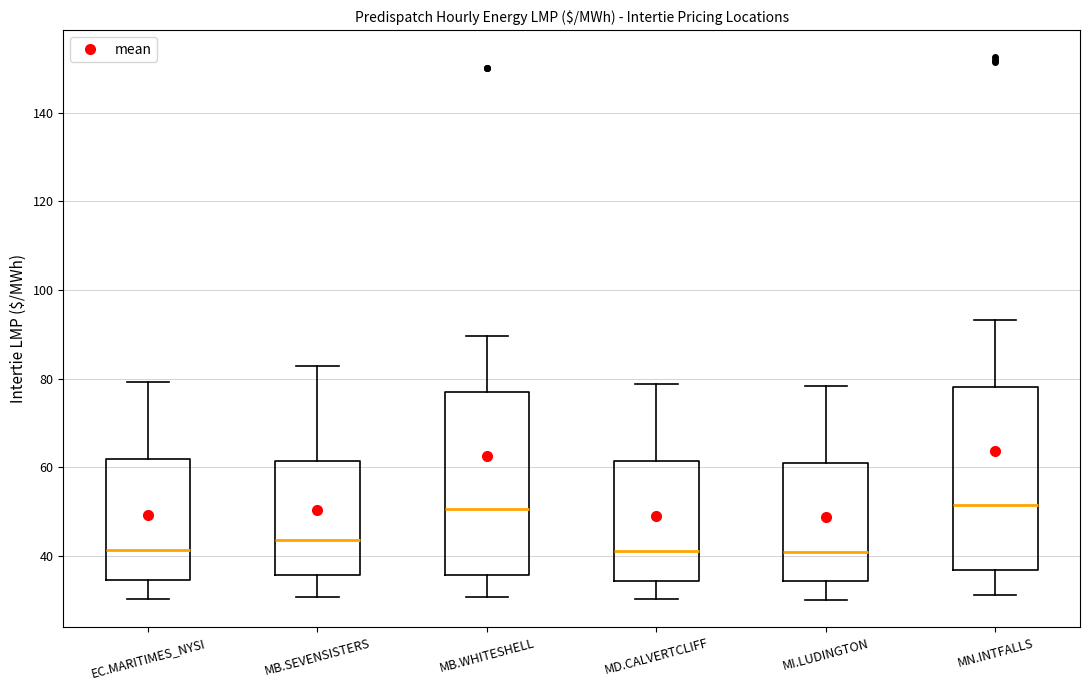

Reading left to right, read every box against the y-axis: the position of its median line, the range the box covers, and the ends of its whiskers. The values are not printed on the chart, so give them approximately, as read against the axis.

EC.MARITIMES_NYSI: median 42, box 34 to 62, whiskers 30 to 80
MB.SEVENSISTERS: median 44, box 36 to 62, whiskers 30 to 82
MB.WHITESHELL: median 50, box 36 to 76, whiskers 30 to 90
MD.CALVERTCLIFF: median 42, box 34 to 62, whiskers 30 to 78
MI.LUDINGTON: median 40, box 34 to 62, whiskers 30 to 78
MN.INTFALLS: median 52, box 36 to 78, whiskers 32 to 94